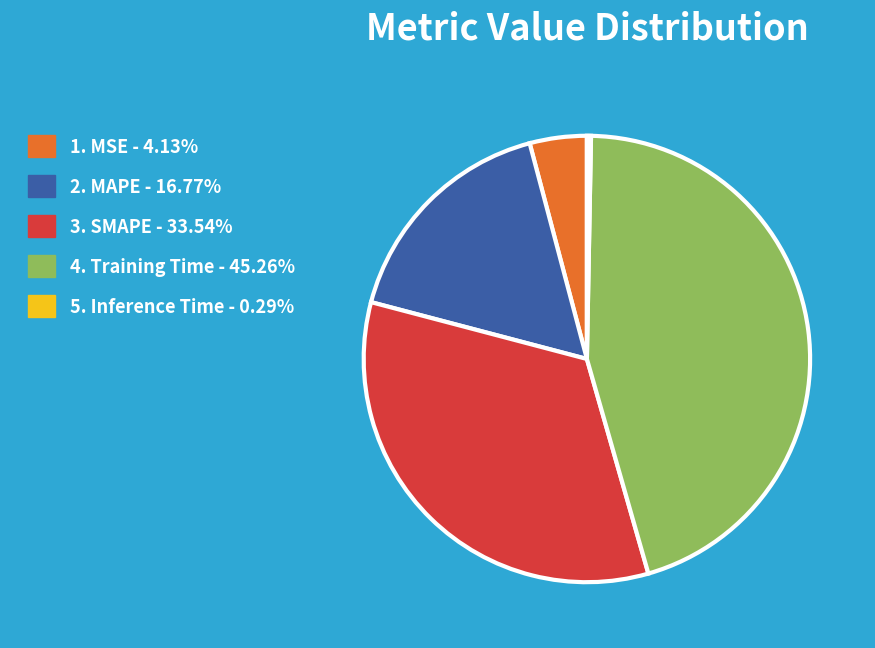

Is there any slice that represents more than half of the pie?

No